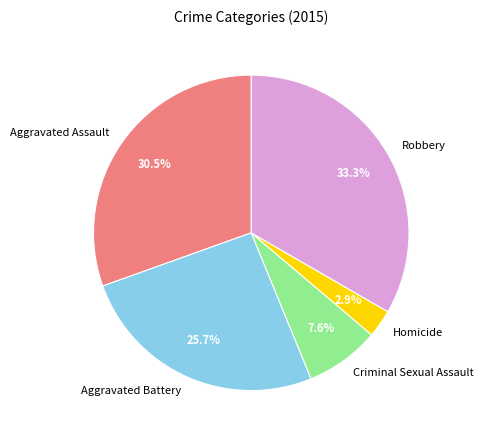

True or false: Criminal Sexual Assault accounts for 8% of the total.

True